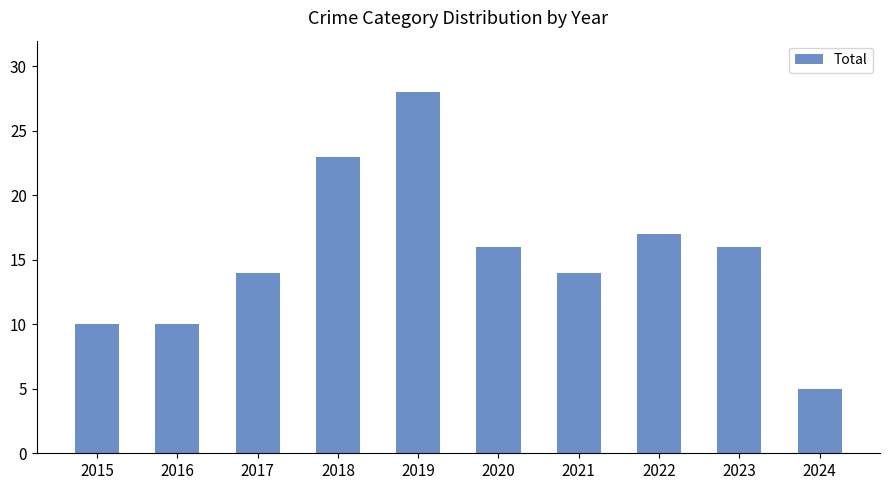

How many series are shown in this chart?

1